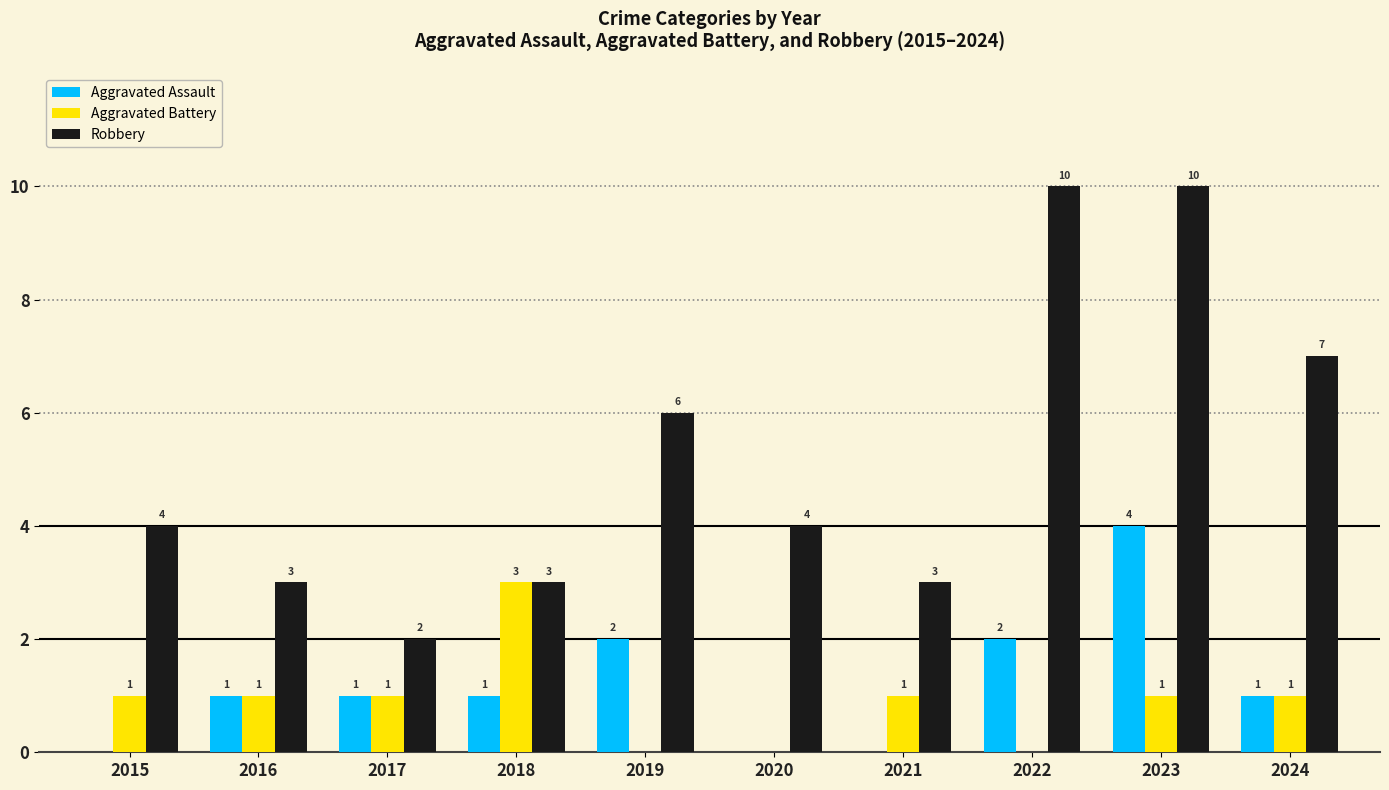

What is the sum of all Robbery values?

52